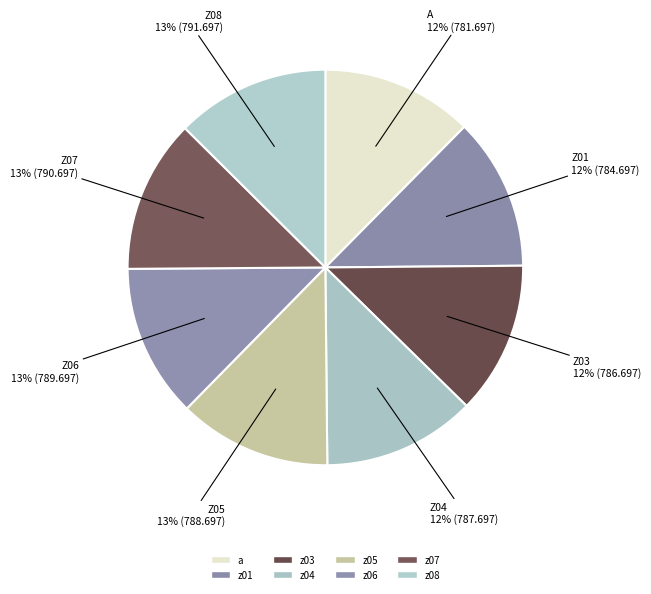

Between z05 and z04, which is larger?

z05